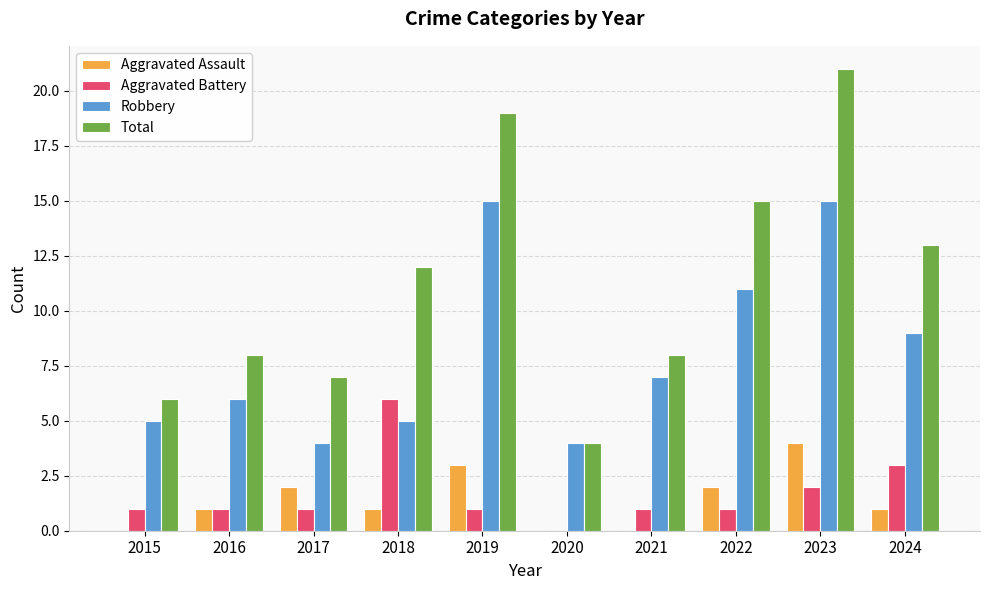

Reading left to right, list all the values displayed in this chart.

Aggravated Assault: 0	1	2	1	3	0	0	2	4	1
Aggravated Battery: 1	1	1	6	1	0	1	1	2	3
Robbery: 5	6	4	5	15	4	7	11	15	9
Total: 6	8	7	12	19	4	8	15	21	13